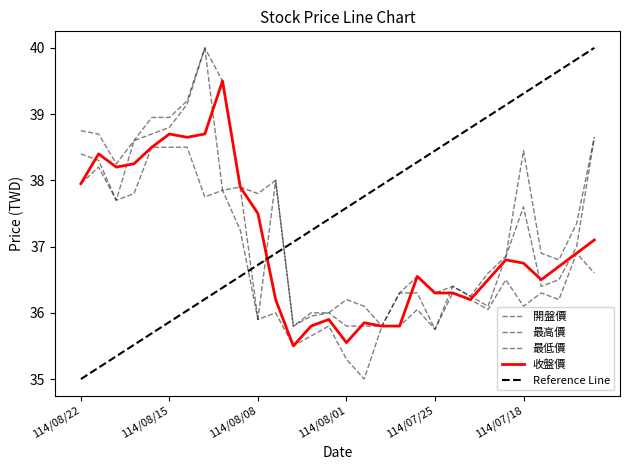

Where does the 最高價 series first go above 37?

114/08/22